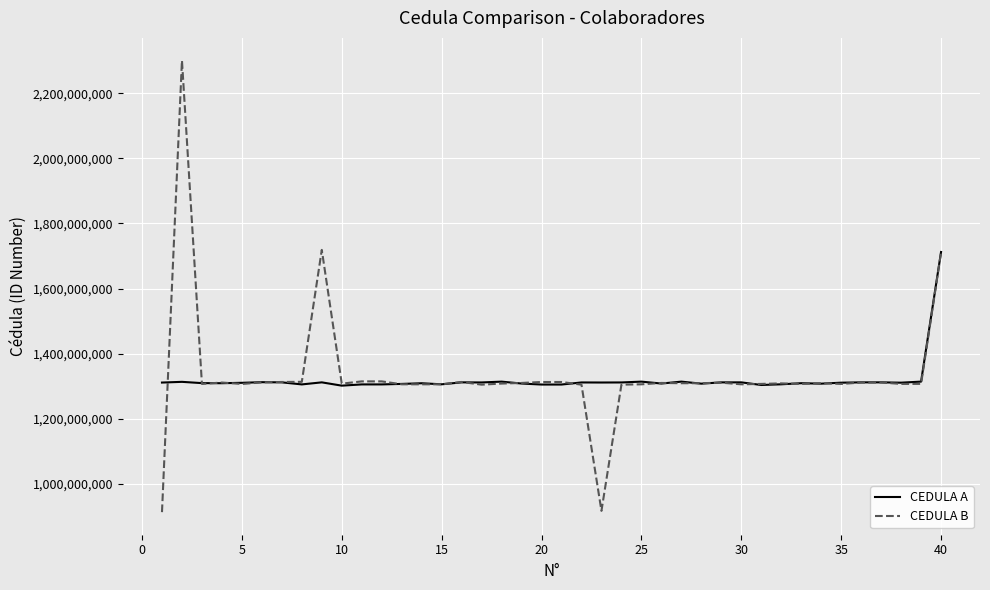

What is the lowest value of the CEDULA A series?

1302187974